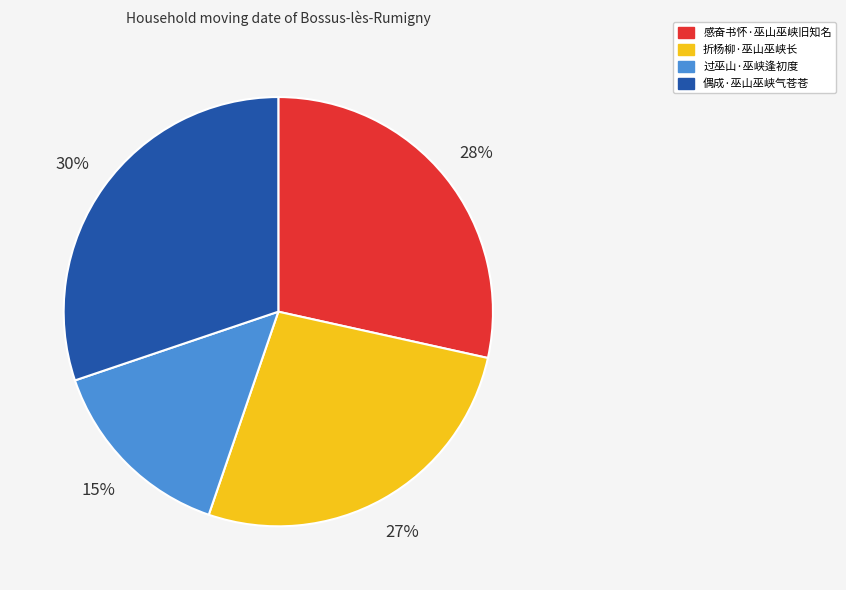

Which category has the biggest portion of the pie?

偶成·巫山巫峡气苍苍